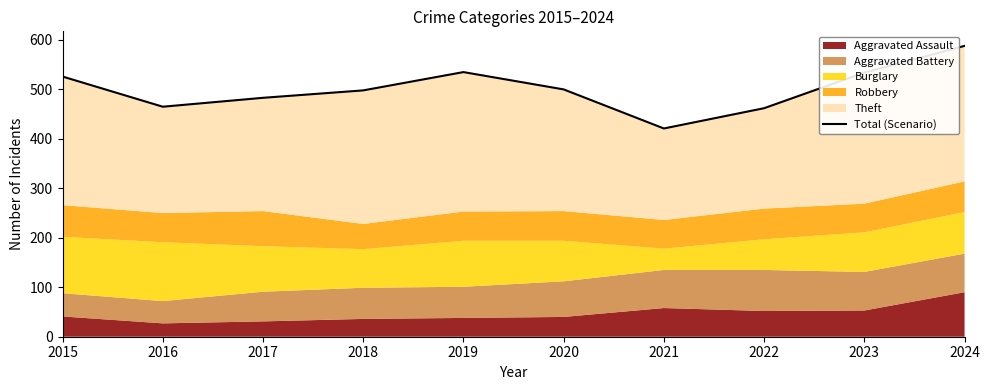

Rank the categories by value from lowest to highest.

2021, 2022, 2016, 2017, 2018, 2020, 2015, 2023, 2019, 2024